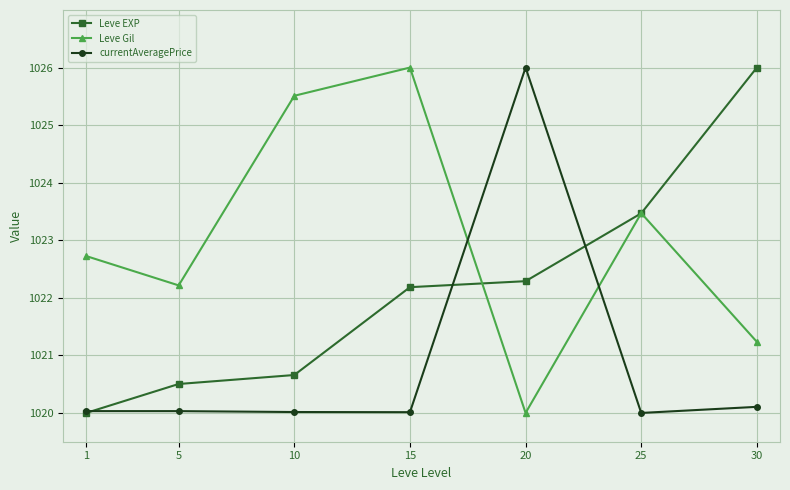

At which label is Leve Gil closest to 1023?

1